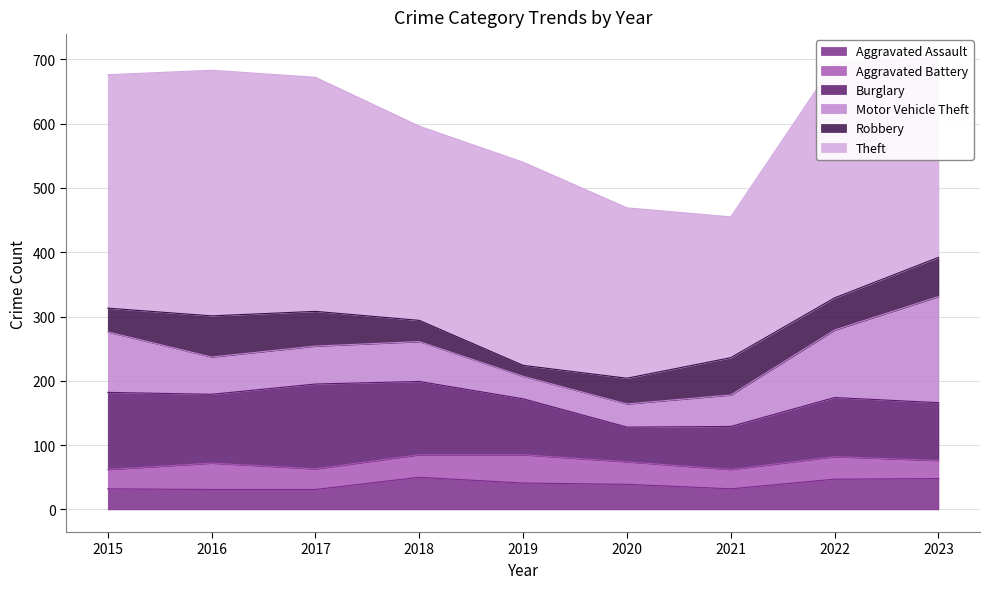

What are all the series names shown in the legend?

Aggravated Assault, Aggravated Battery, Burglary, Motor Vehicle Theft, Robbery, Theft